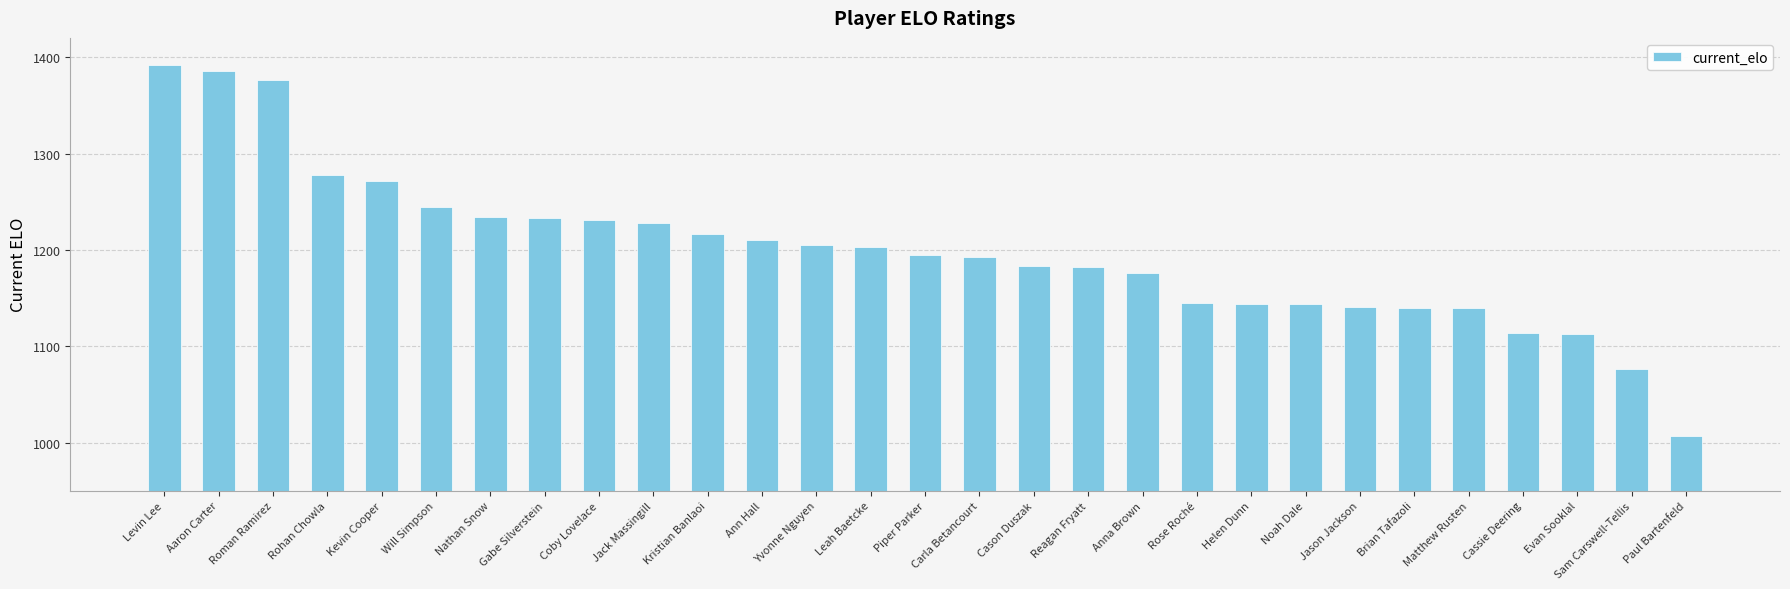

What is the difference between the second highest and second lowest values?

309.1